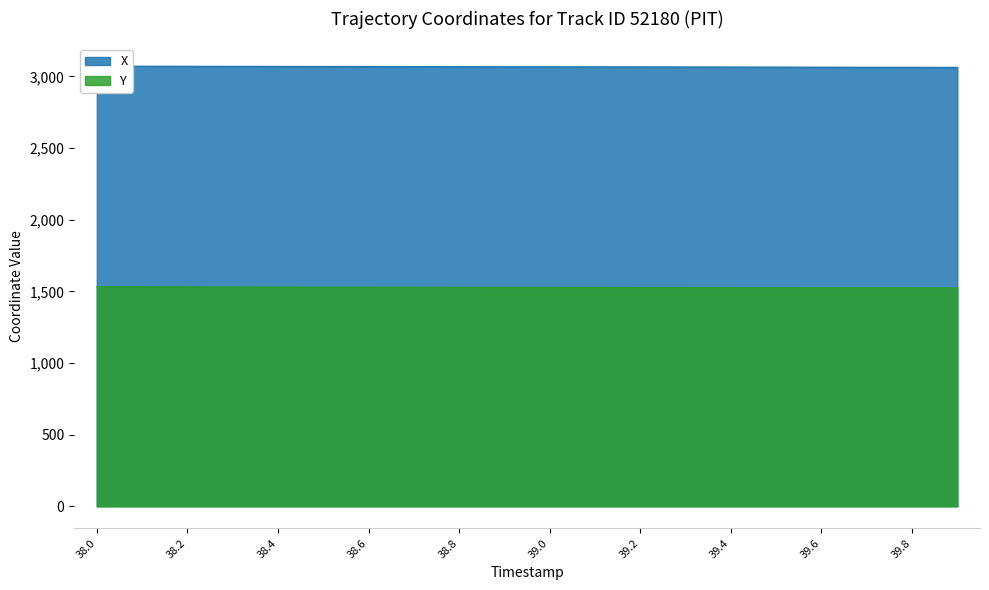

What is the sum of all Y values?

30551.2